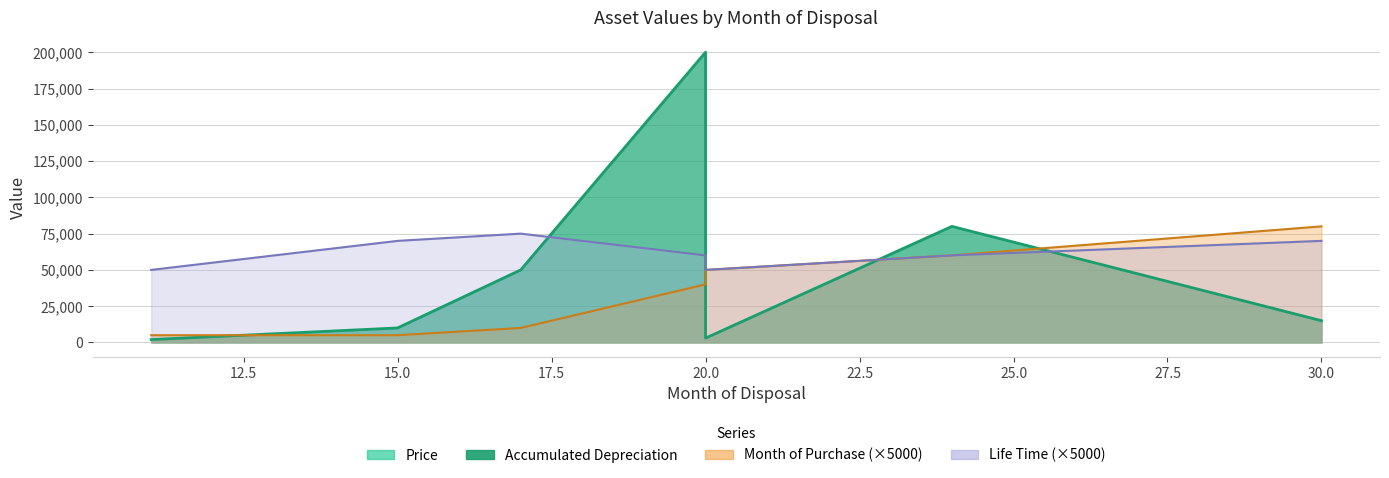

Count the number of categories in the chart.

7